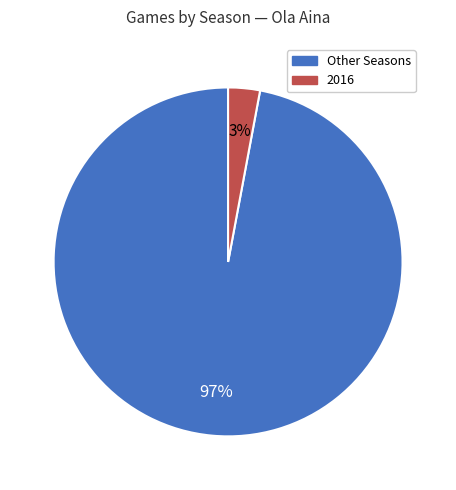

Does any single category account for the majority?

Yes